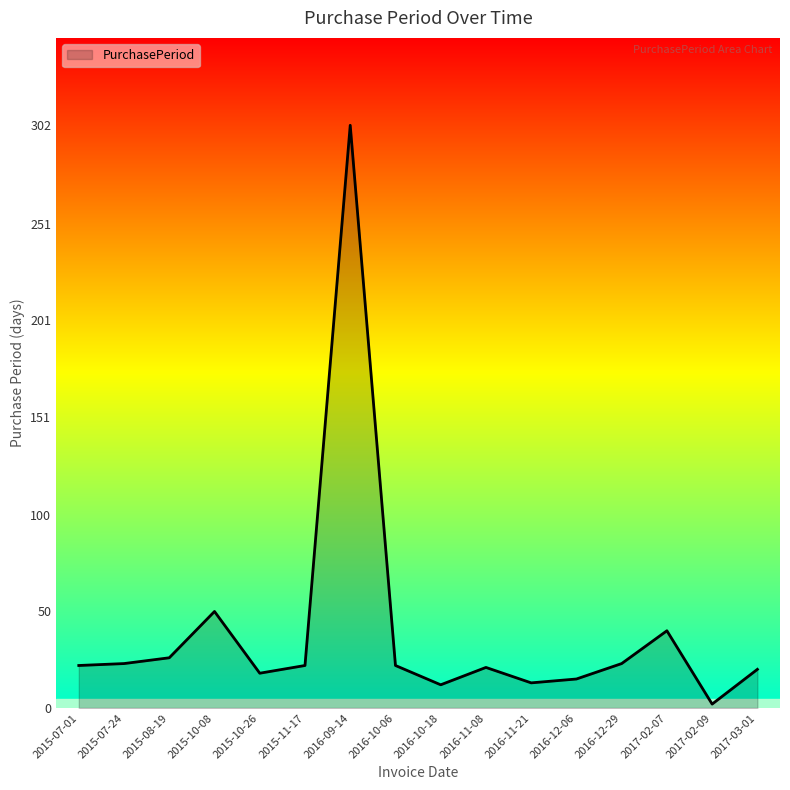

Which label corresponds to the largest value in the chart?

2016-09-14